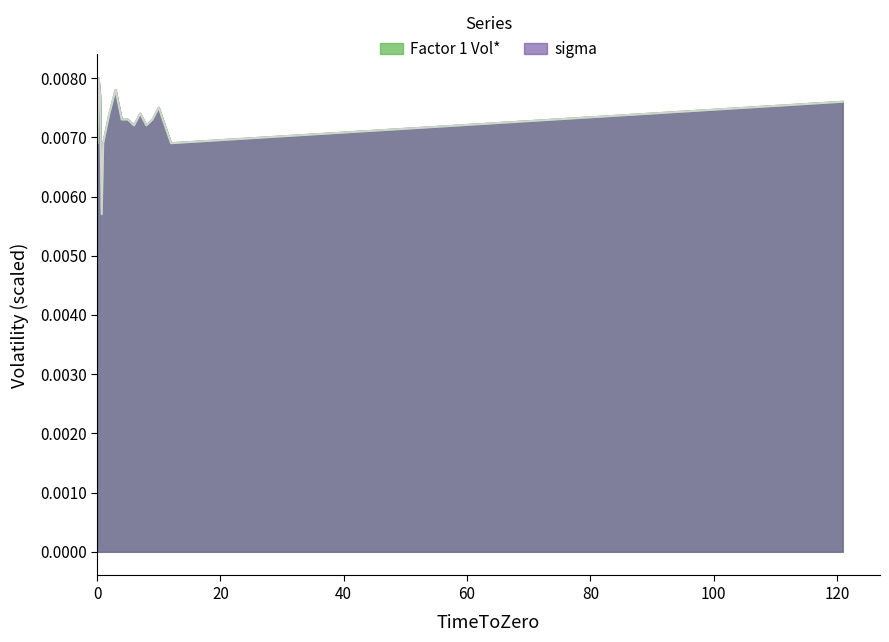

What position from the right is 20?

16